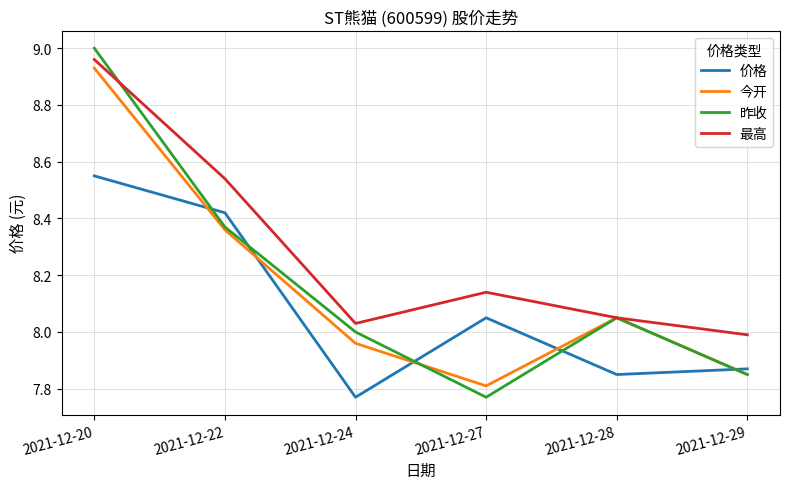

Where is the first local minimum for 昨收?

2021-12-27